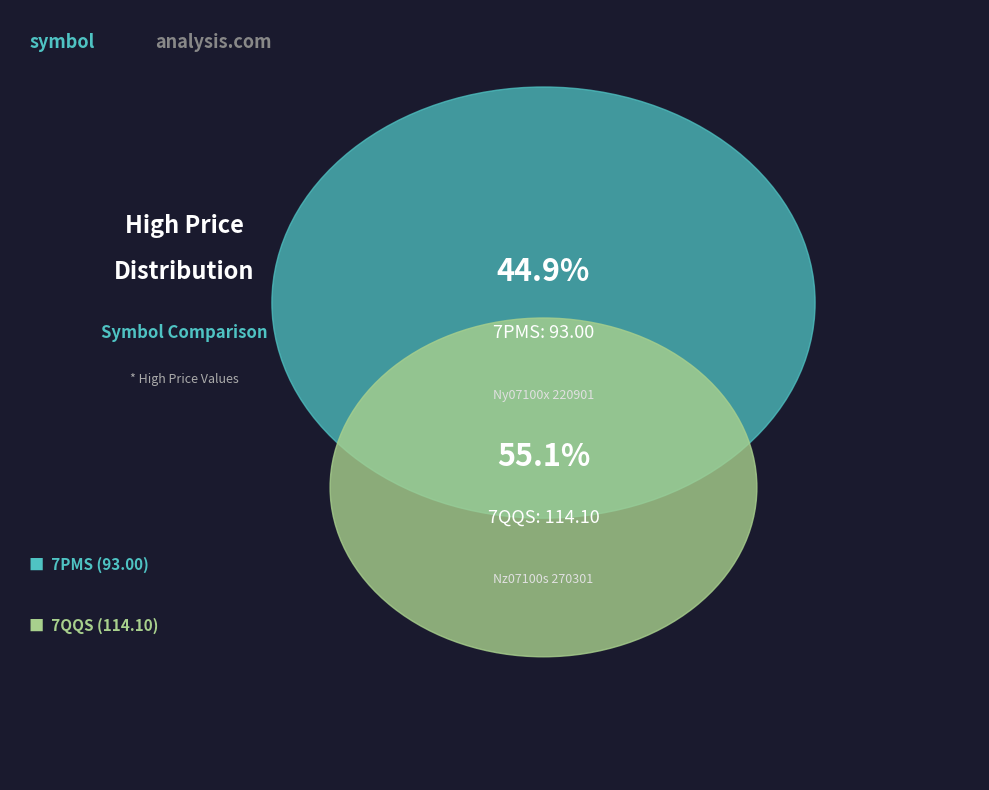

True or false: 7PMS accounts for 45% of the total.

True